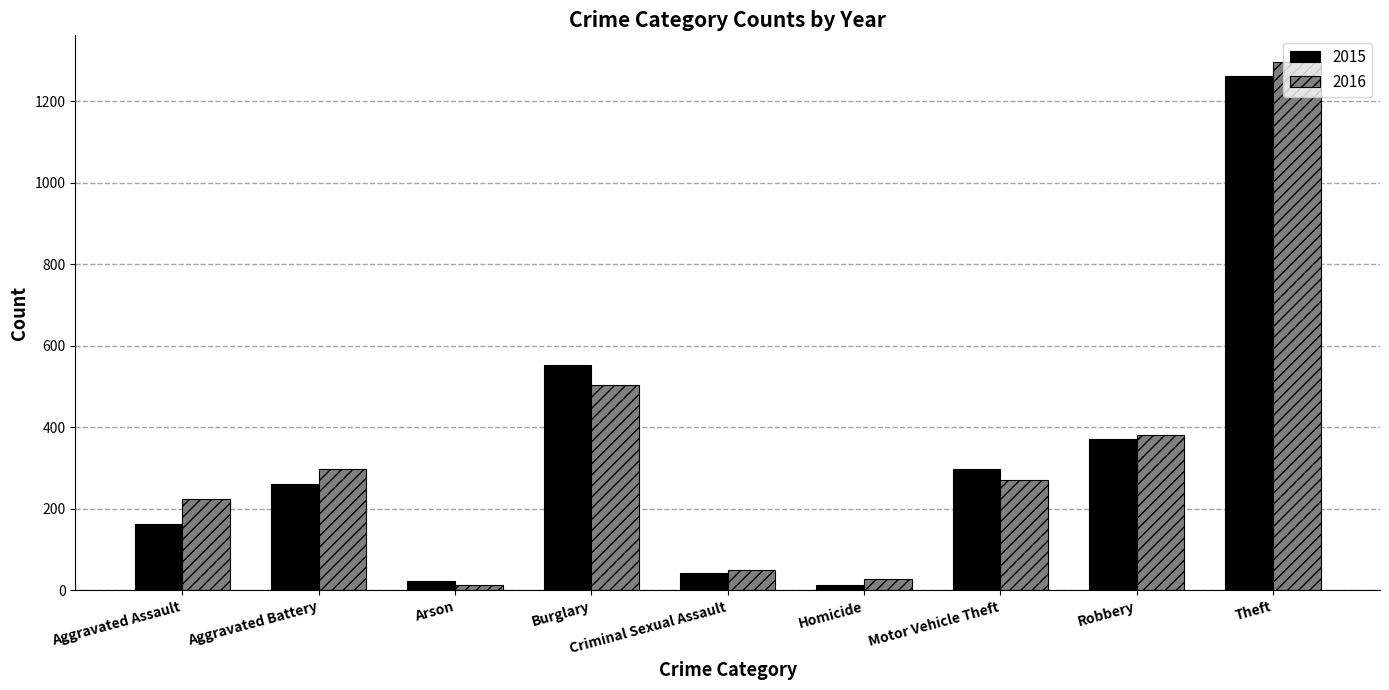

Which series has the largest range (max minus min)?

2016